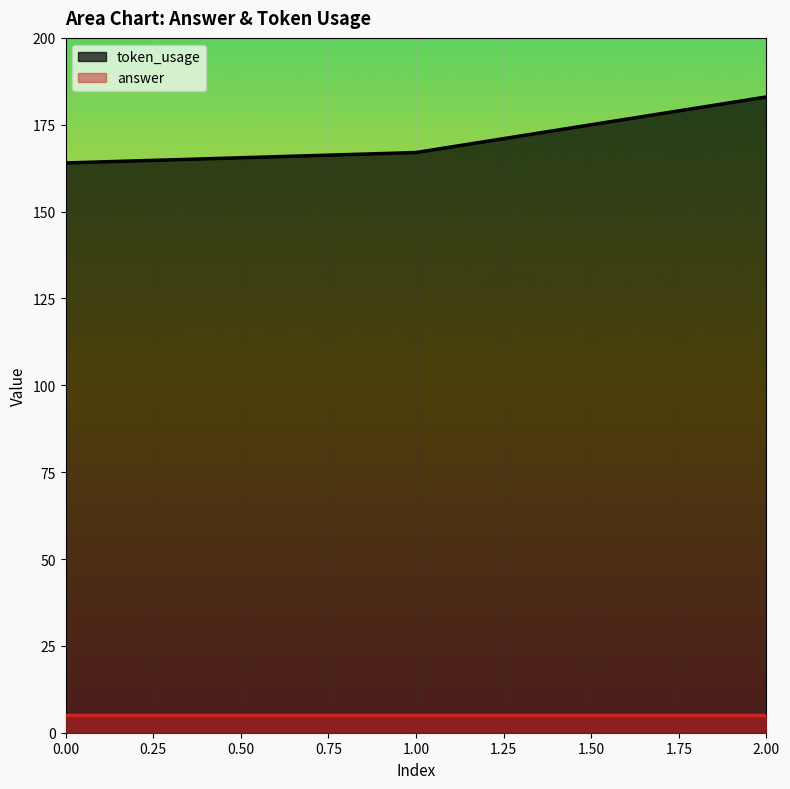

How many data points are above 167?

1